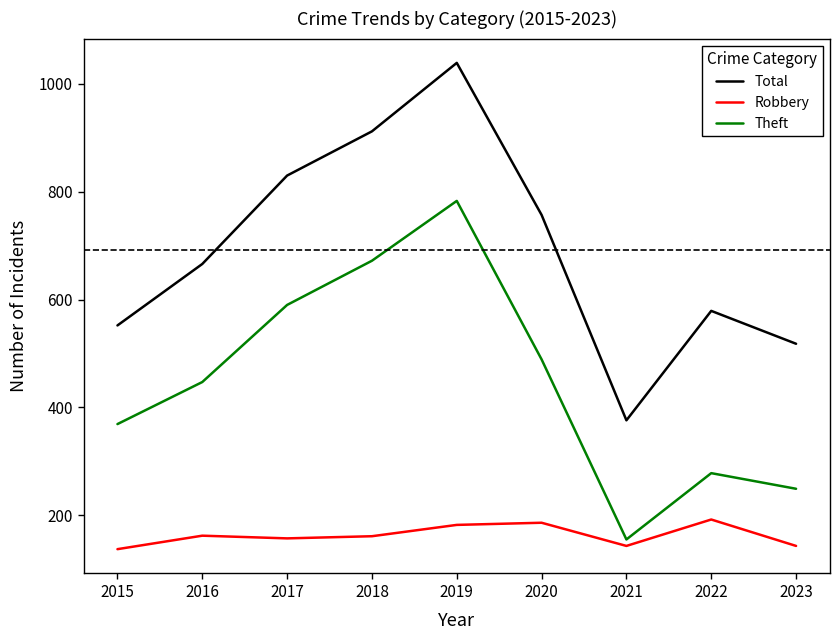

True or false: Robbery and Theft intersect in this chart.

False